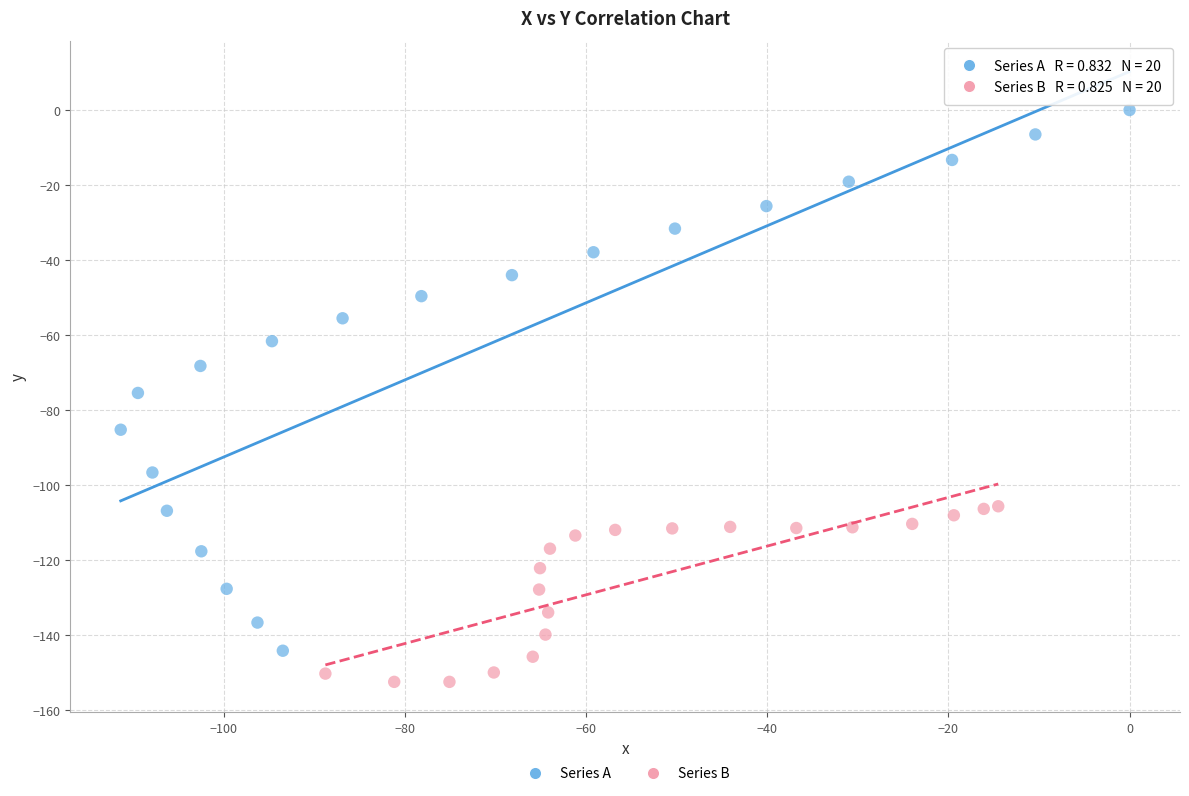

What are all the series names shown in the legend?

Series A, Series B